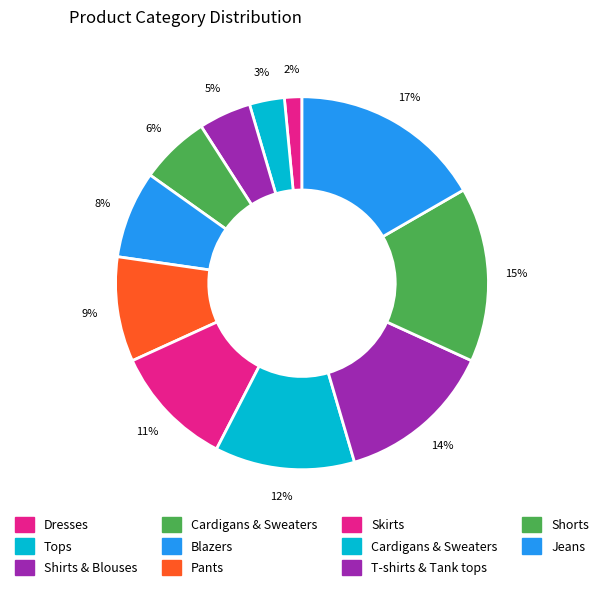

Count the number of slices in the pie.

11